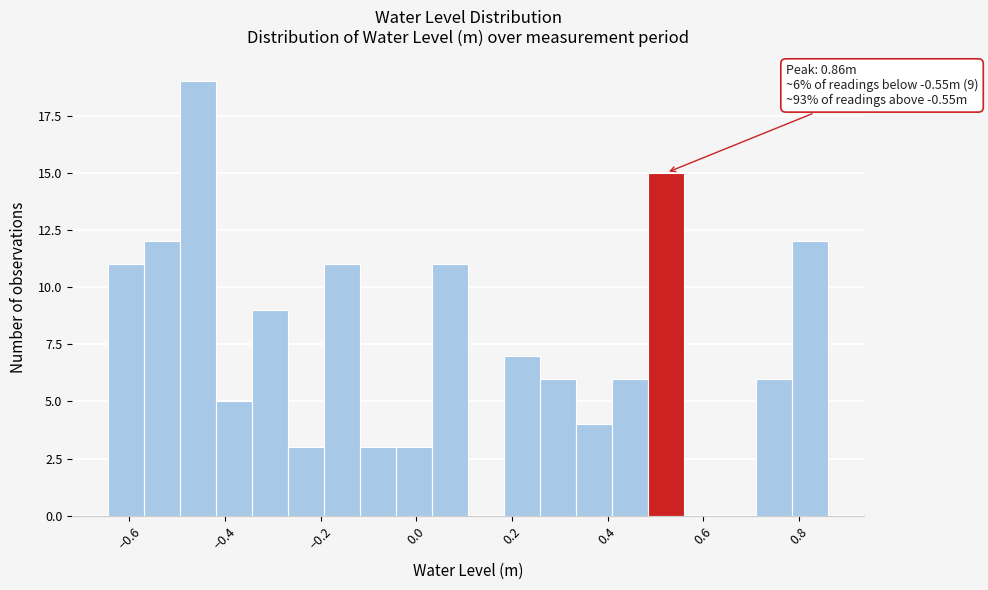

Around what value on the x-axis is the tallest bar? Give the approximate position of its centre, as read against the axis.

-0.46